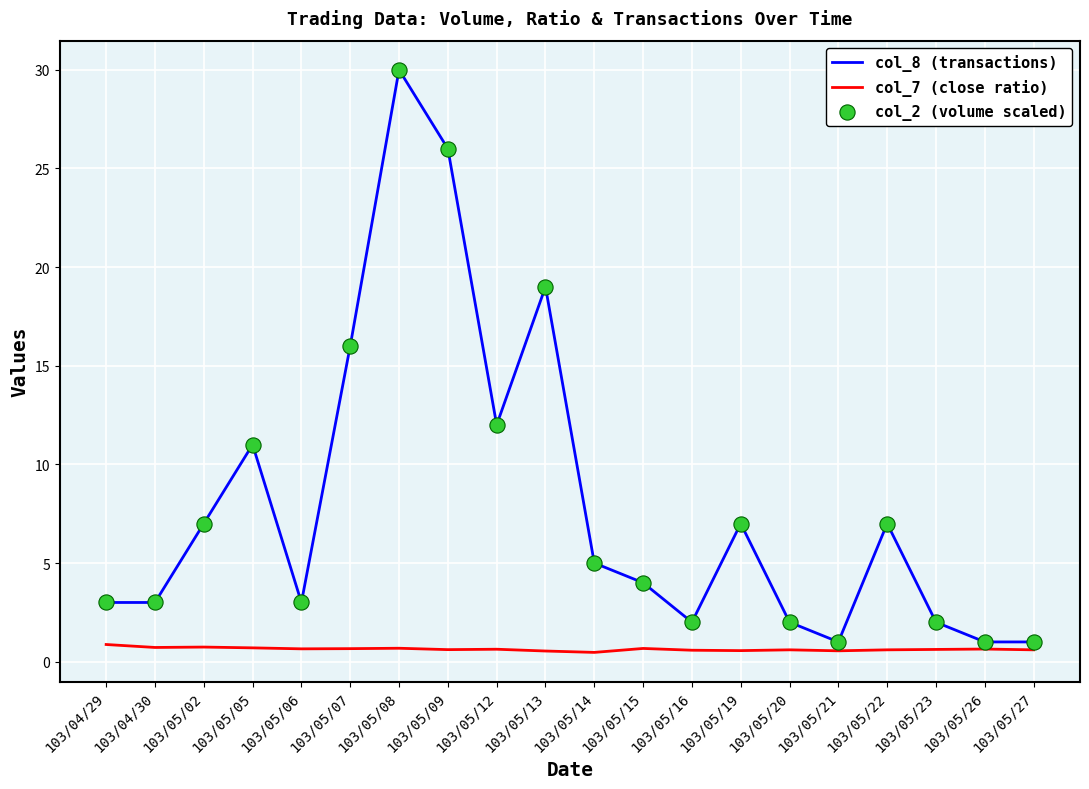

What is the total value across all series at 103/05/05?

11.7